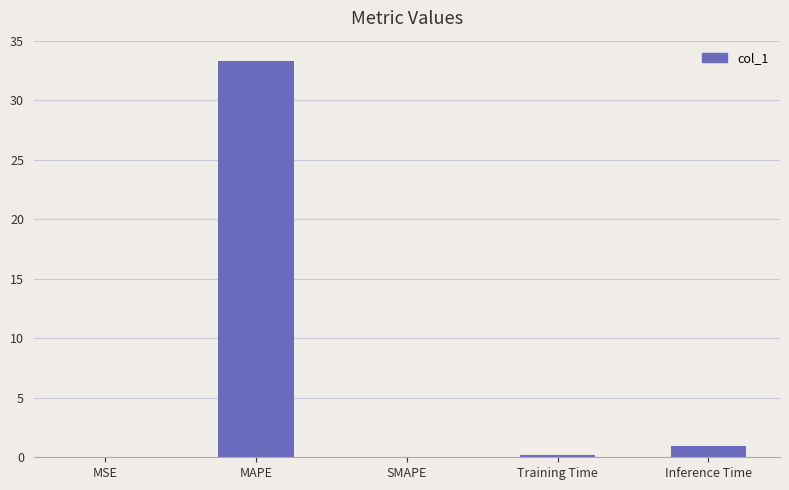

What is the sum of all values?

34.5